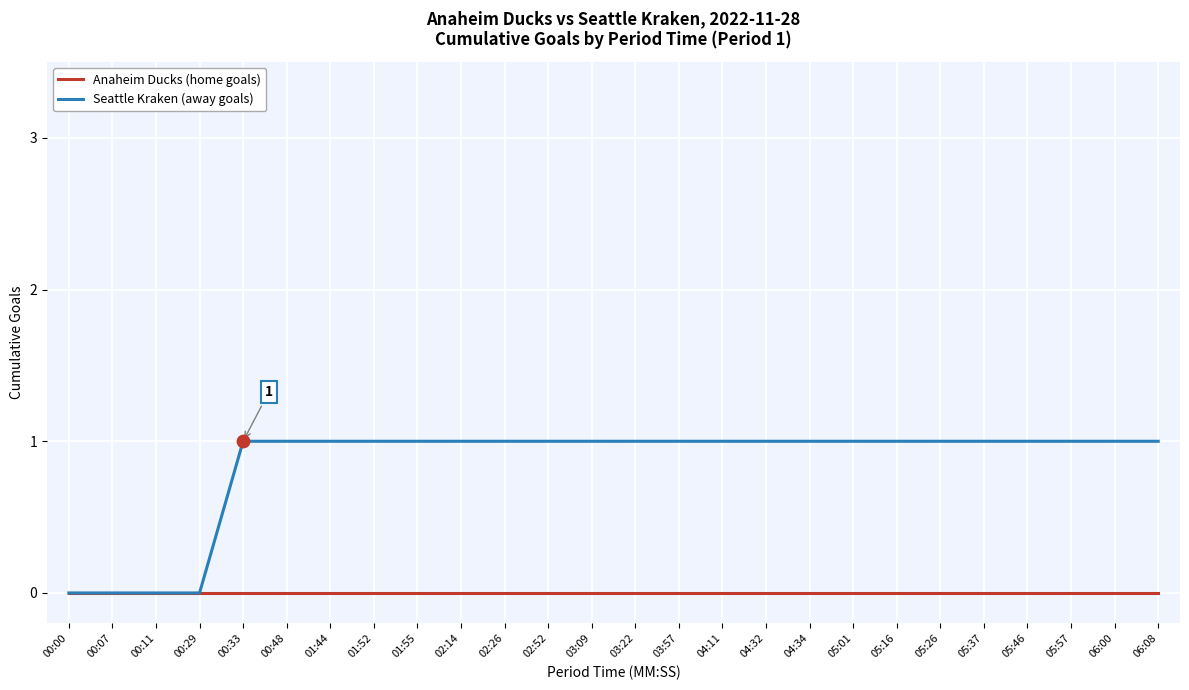

At 06:00, list the series in order from largest to smallest.

Seattle Kraken (away goals), Anaheim Ducks (home goals)